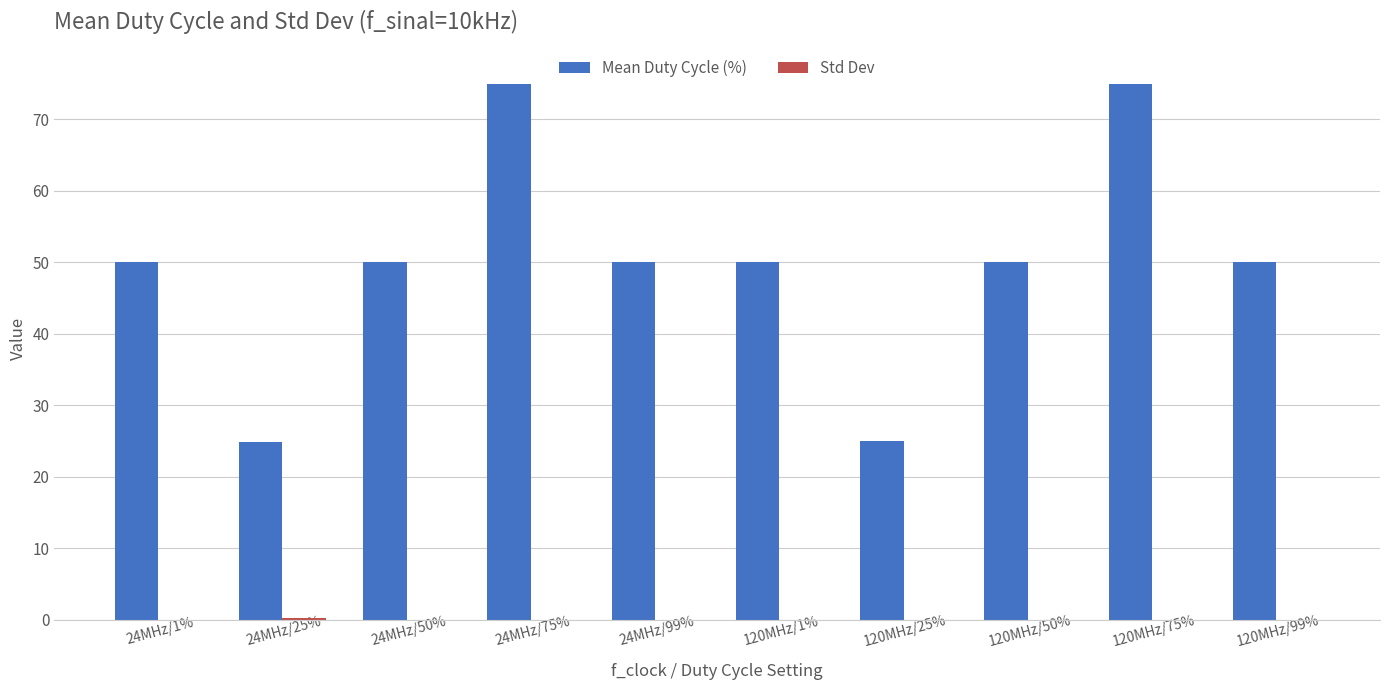

Which series has the largest total across all categories?

Mean Duty Cycle (%)